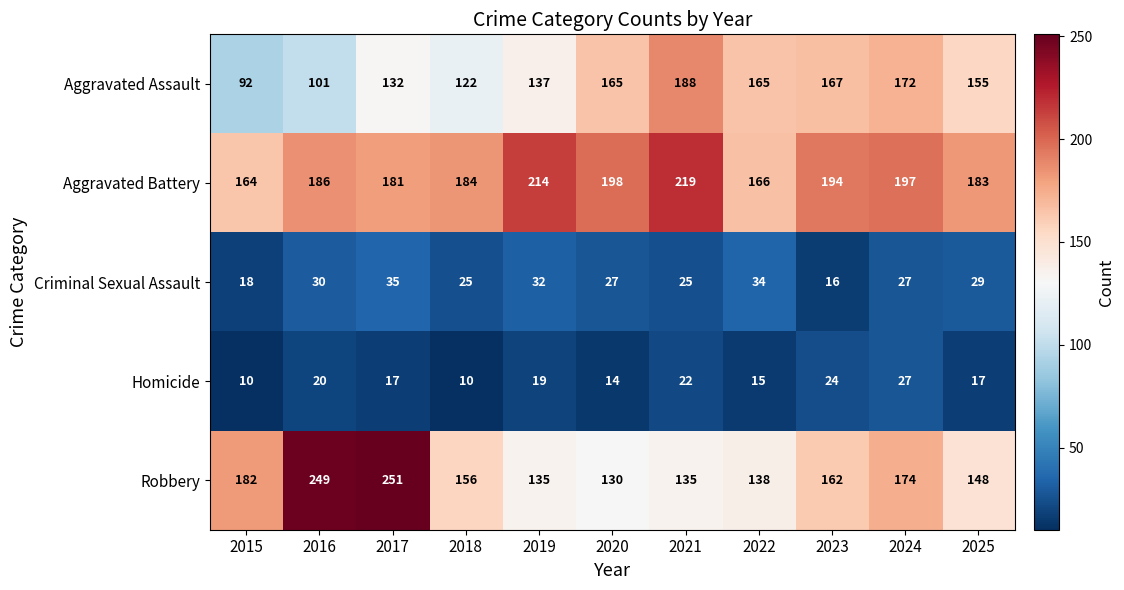

What is the total value across all series at 2015?

466